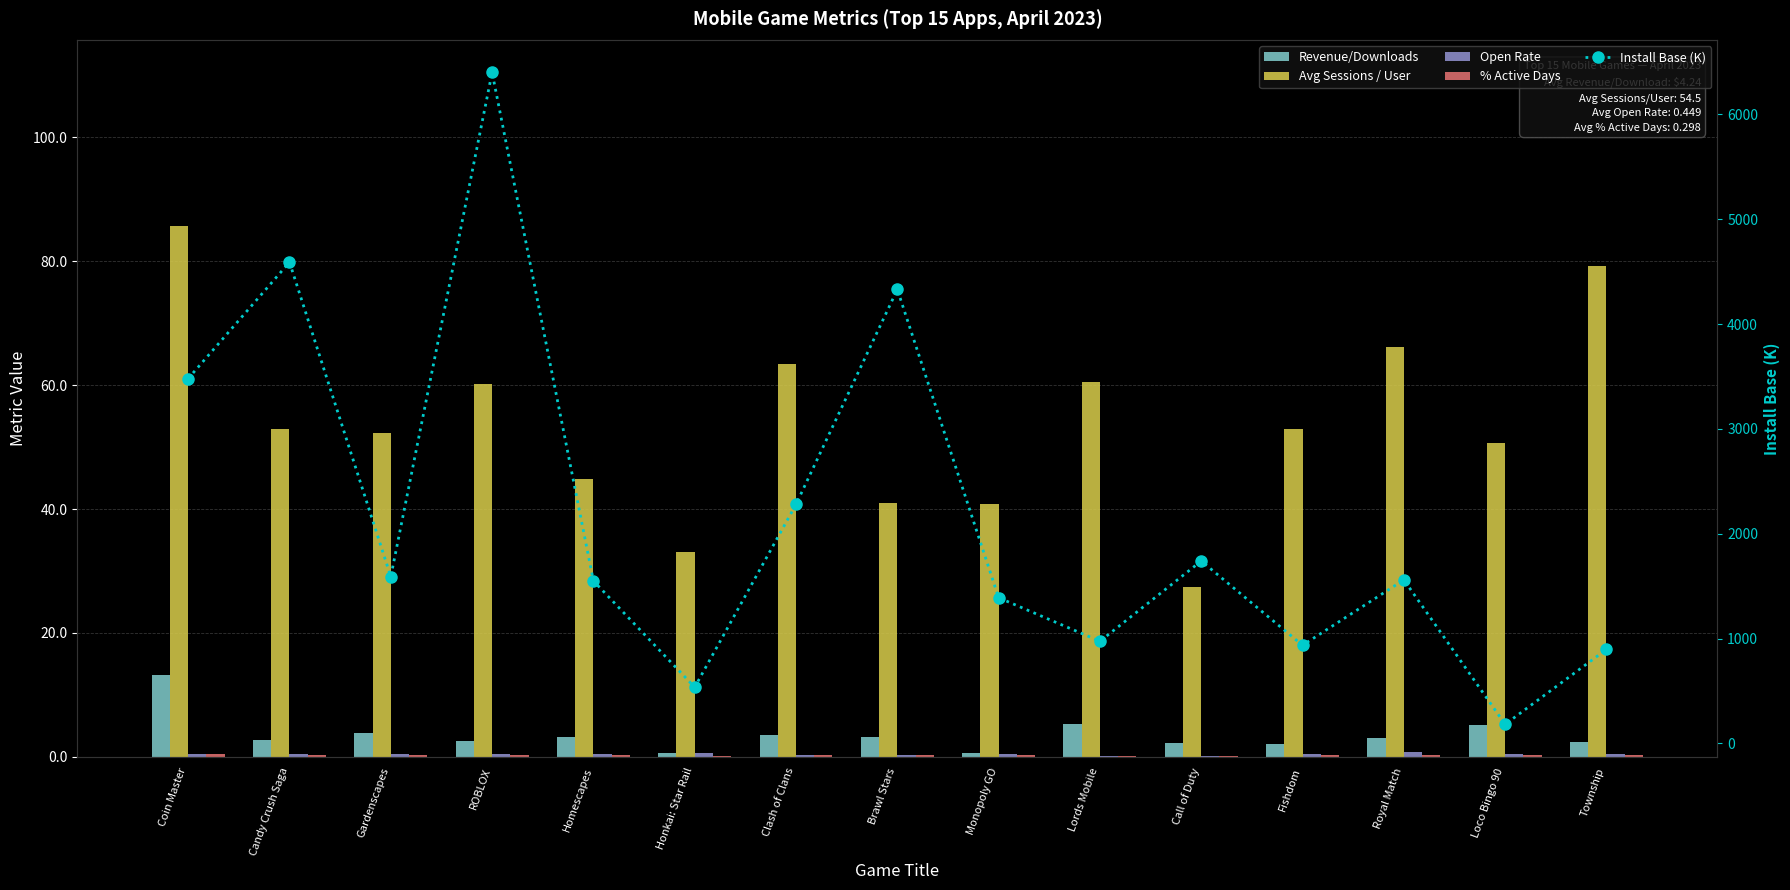

Count the Open Rate values in the range 0 to 1.

15